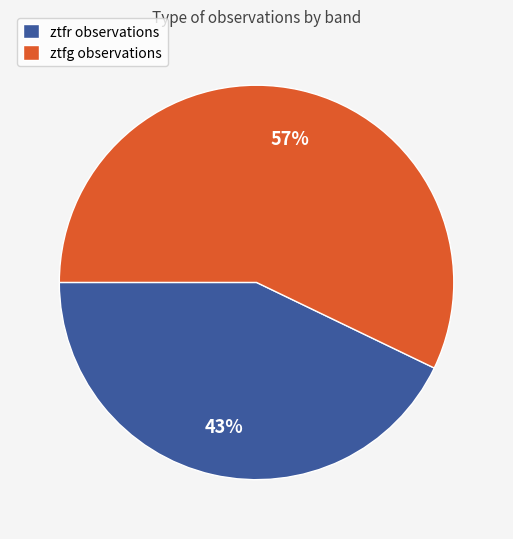

What is the largest slice in the pie chart?

ztfg